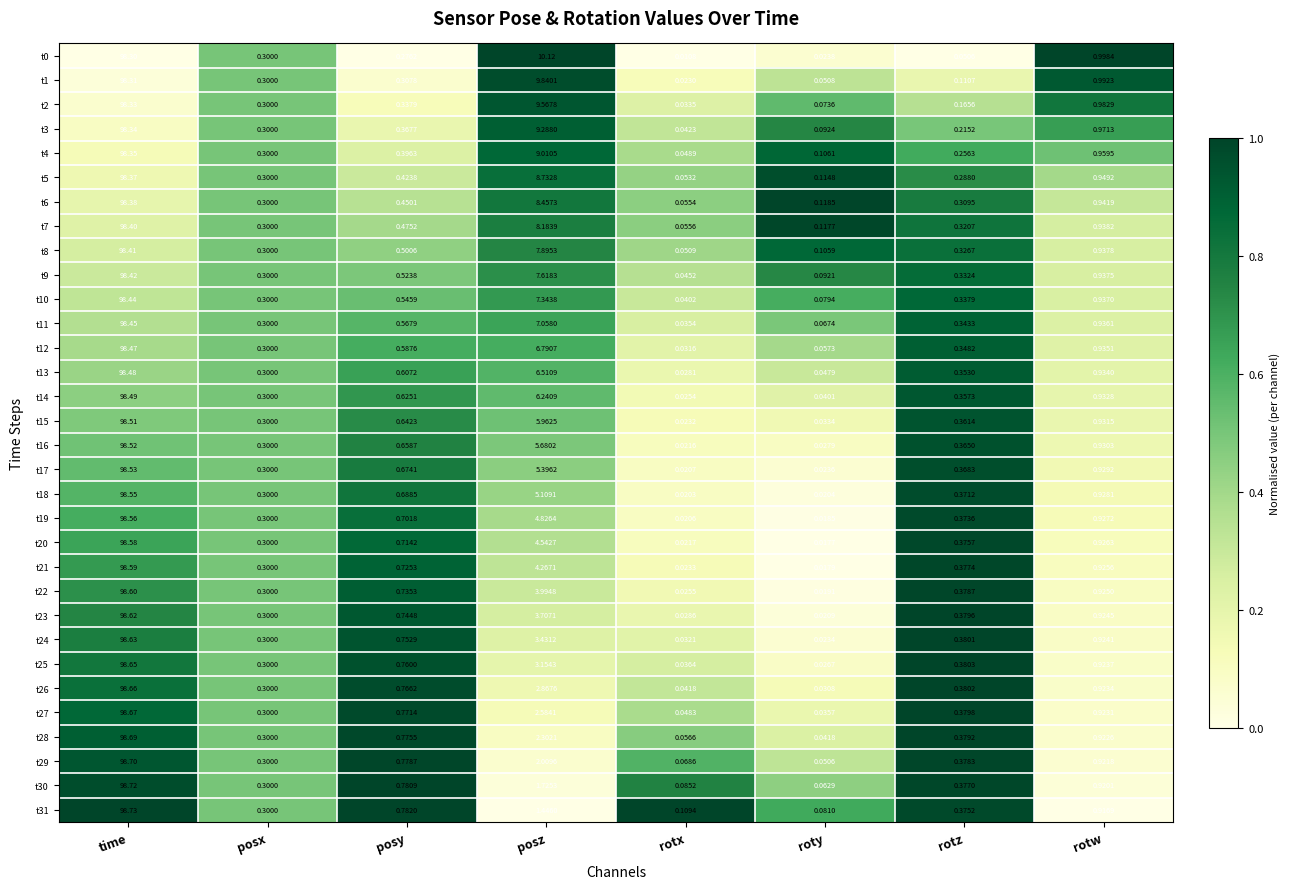

List the labels in order of t18 value, smallest first.

rotx, roty, posx, rotz, posy, rotw, posz, time